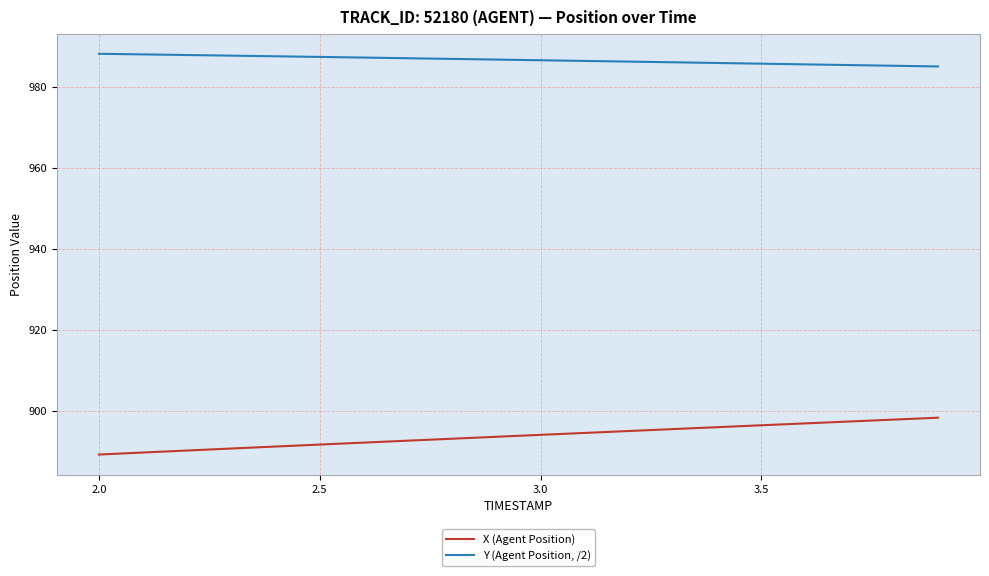

True or false: Y (Agent Position, /2) and X (Agent Position) intersect in this chart.

False